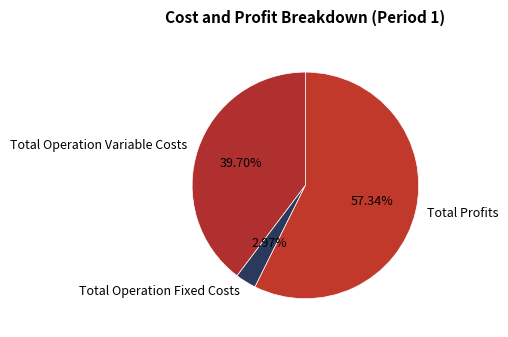

Which category has the biggest portion of the pie?

Total Profits